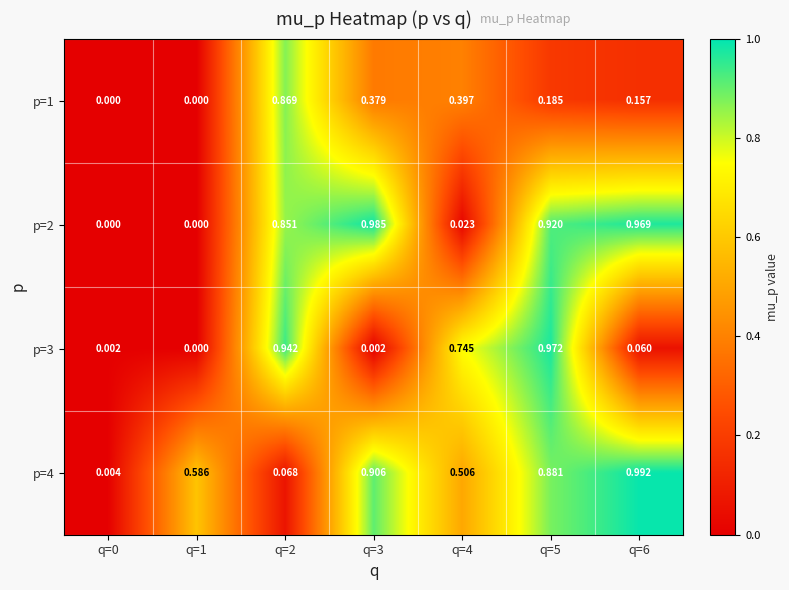

At which category is the sum across all series the highest?

q=5